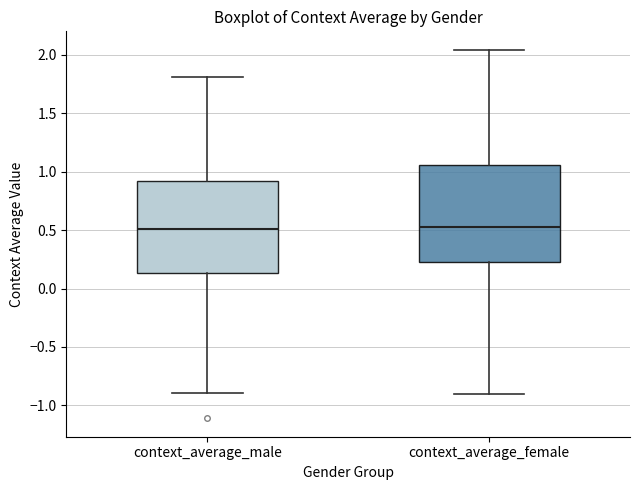

Reading left to right, transcribe this box plot: for each box, give where its median line is, the range the box spans, and where its two whiskers end, as read against the y-axis. The values are not printed on the chart, so give them approximately, as read against the axis.

context_average_male: median 0.50, box 0.15 to 0.90, whiskers -0.90 to 1.80
context_average_female: median 0.55, box 0.25 to 1.05, whiskers -0.90 to 2.05